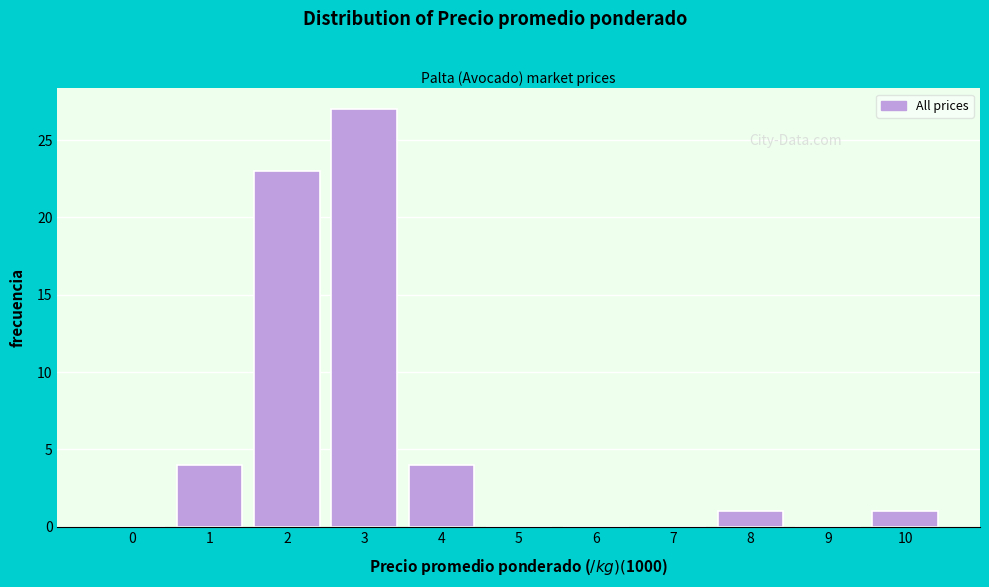

Reading right to left, extract all data points from this chart.

10=1	9=0	8=1	7=0	6=0	5=0	4=4	3=27	2=23	1=4	0=0